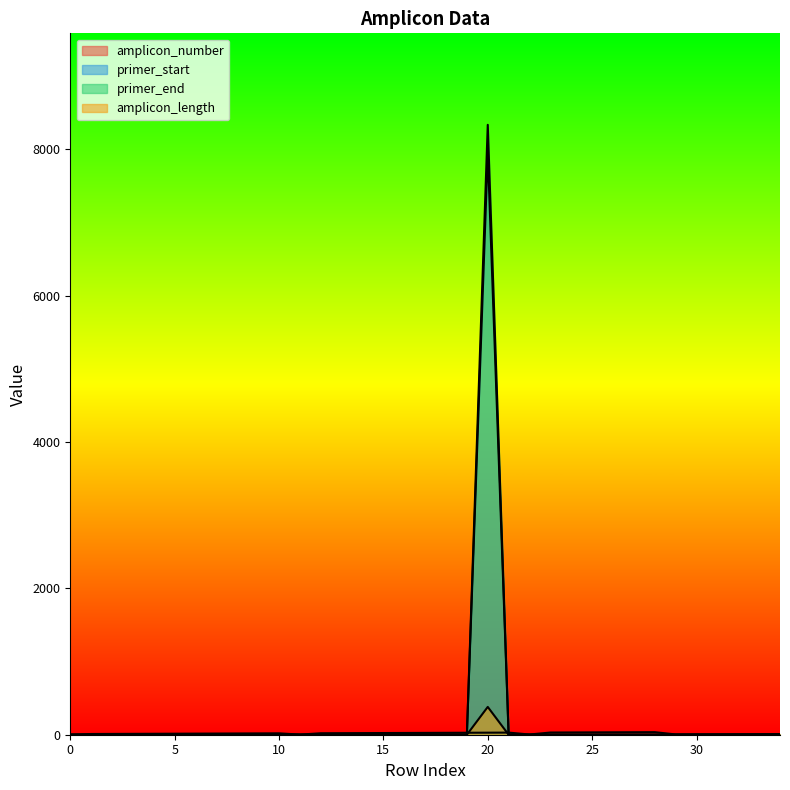

What are all the series names shown in the legend?

amplicon_number, primer_start, primer_end, amplicon_length